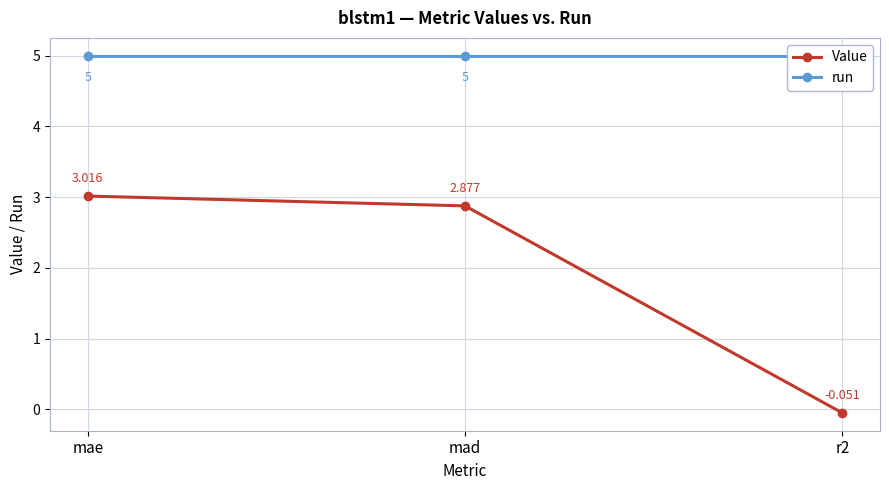

How many lines are shown in the chart?

2